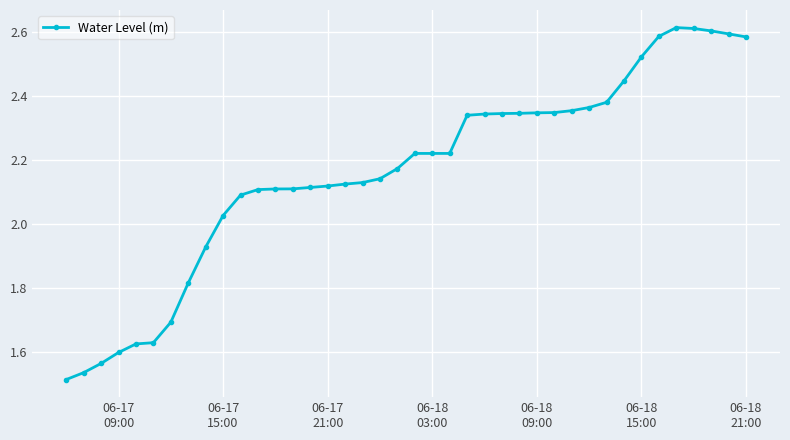

What is the difference between the second highest and minimum values?

1.1